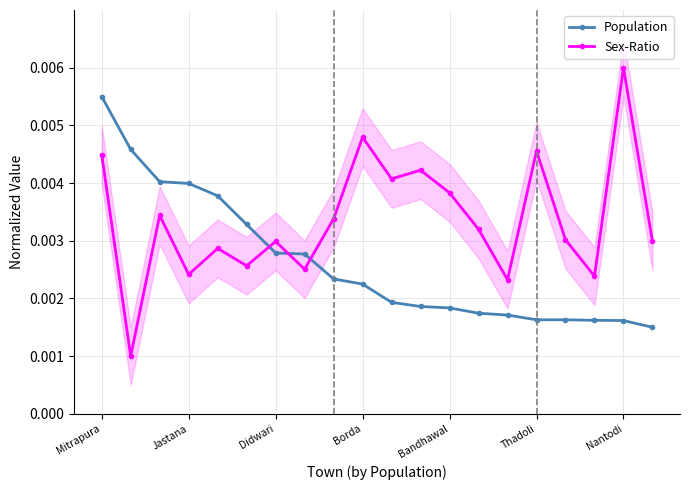

True or false: Sex-Ratio has more than 2 points higher than both neighbors.

True